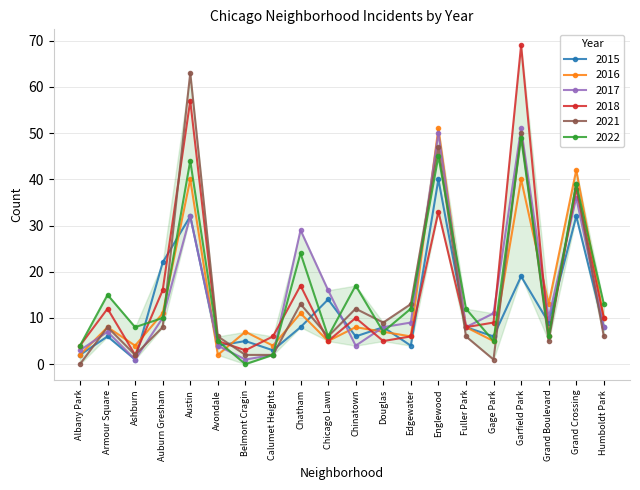

The value of 2015 at Auburn Gresham is 33. True or false?

False